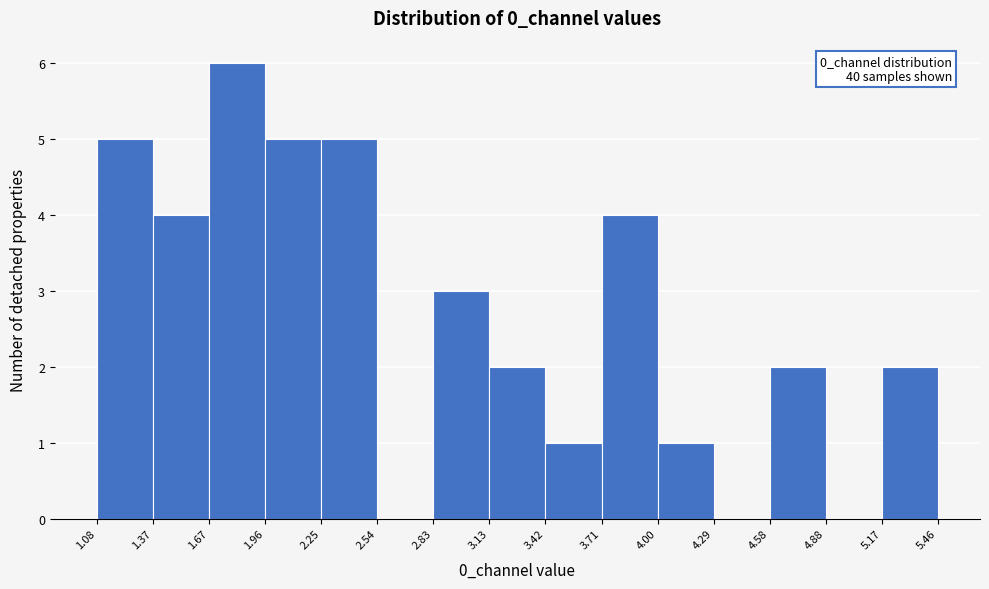

Over which range of the x-axis is the bar tallest?

1.67 to 1.96